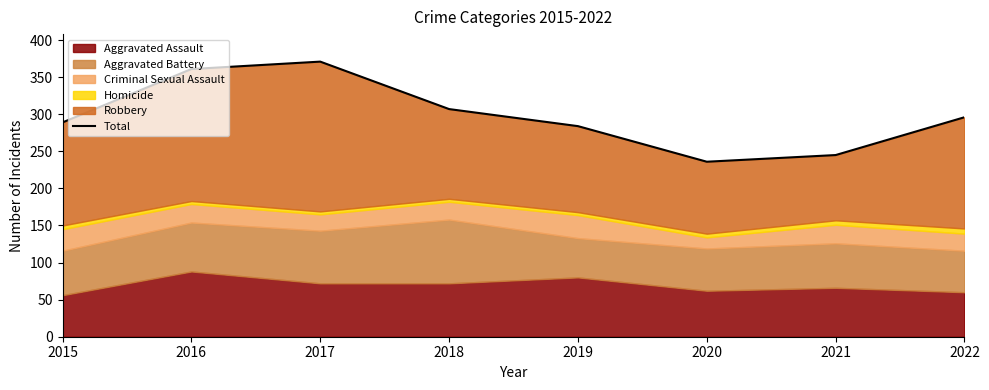

What is the difference between the maximum and second lowest values?

126